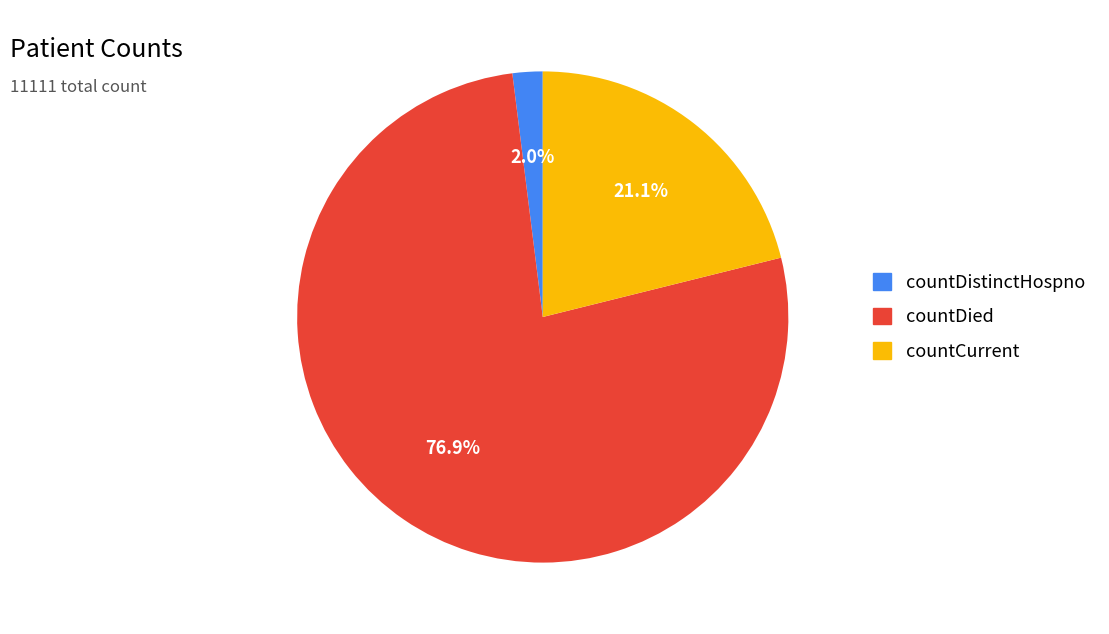

Does any single category account for the majority?

Yes